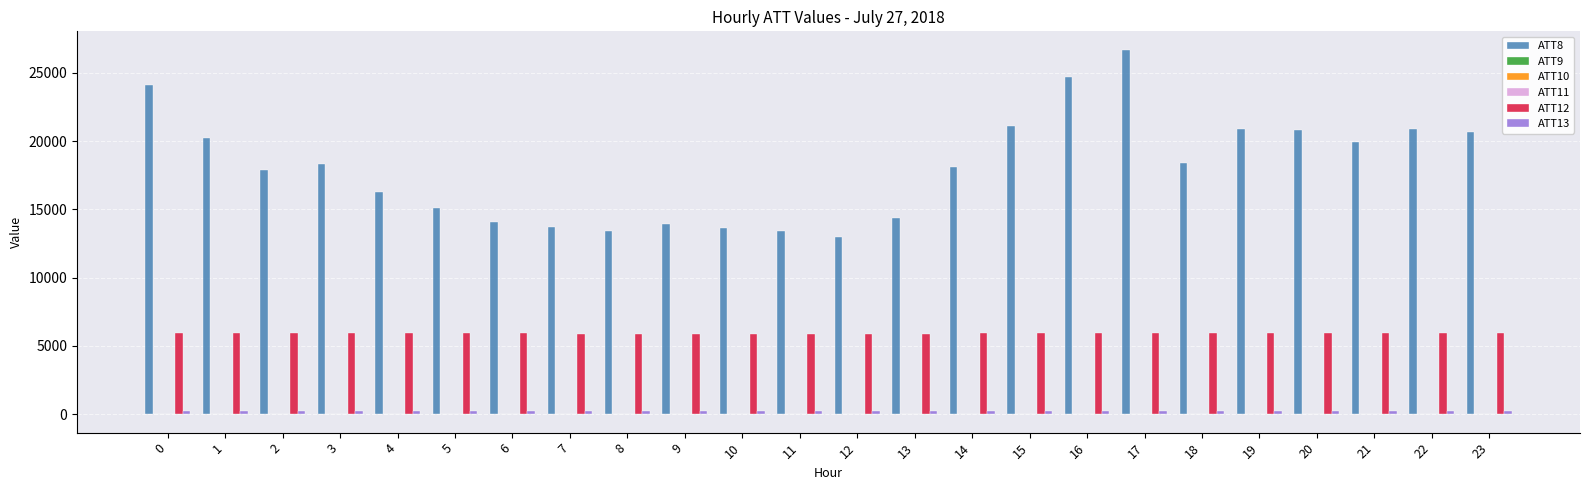

The value of ATT8 at 14 is 9634.3. True or false?

False